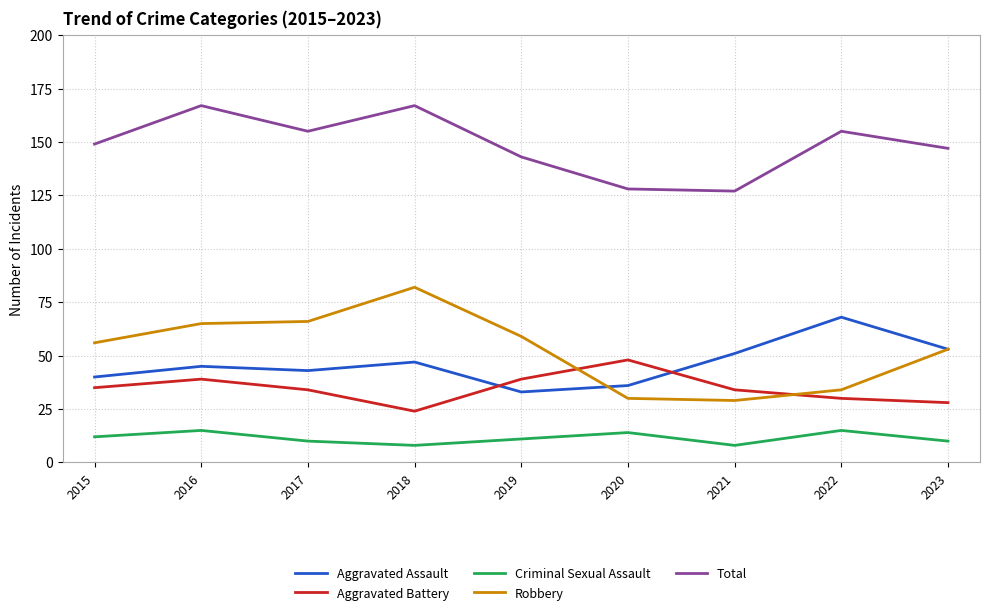

What is the difference between the highest and lowest values at 2020?

114